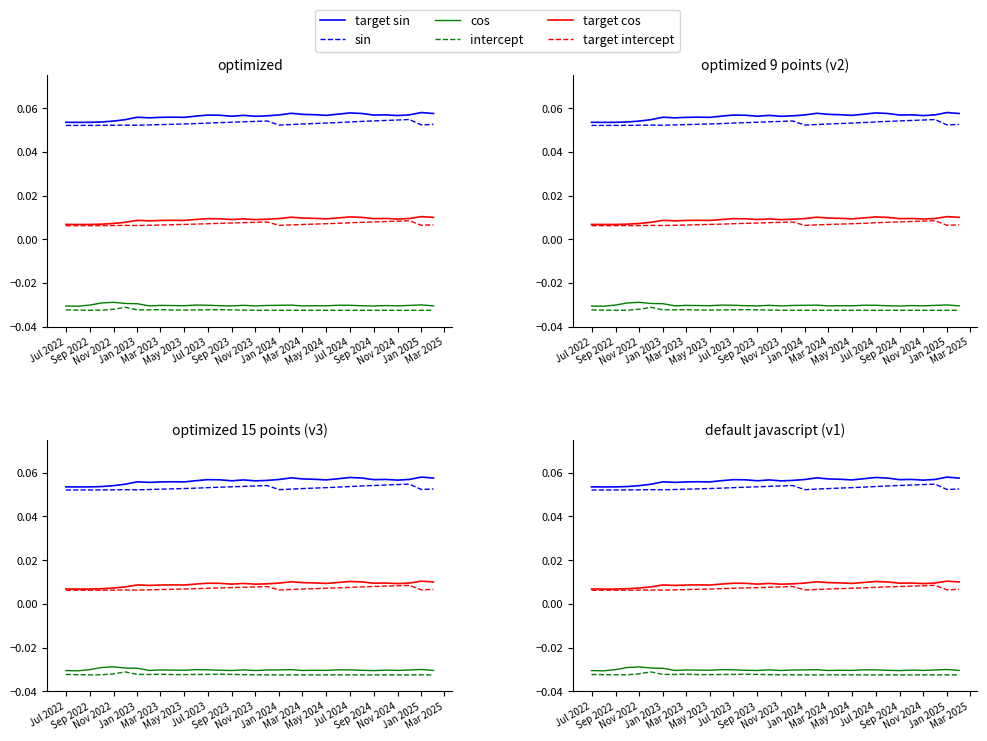

How many lines are shown in the chart?

6